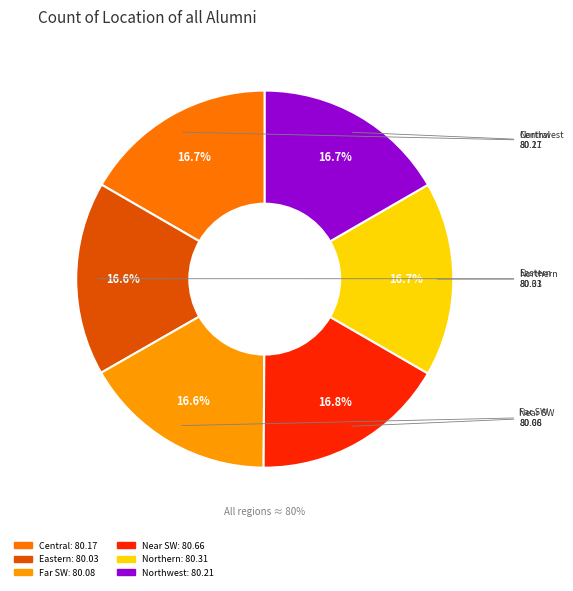

What is the ratio of the value at Far SW to the value at Northwest?

1.0